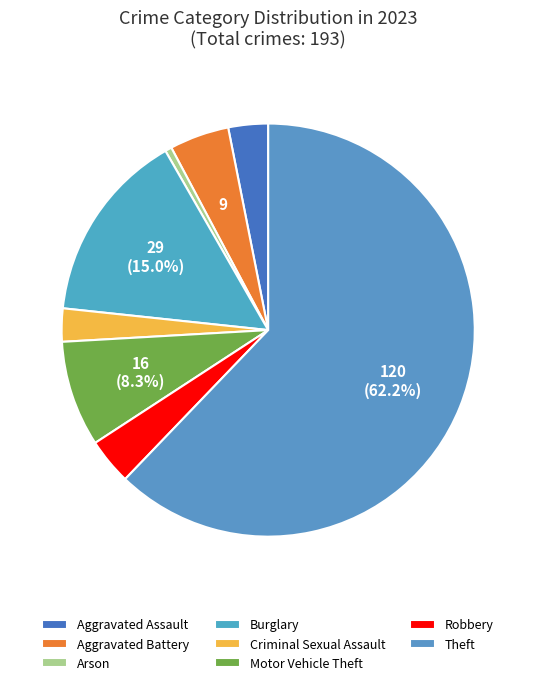

How many slices are in this pie chart?

8